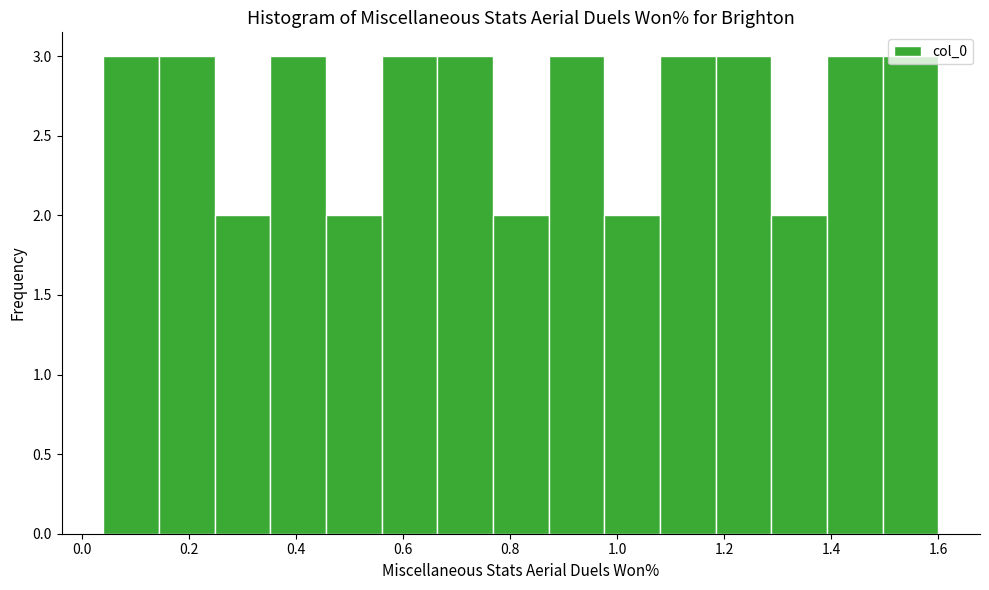

Reading left to right, list every bar in this chart as the range it spans on the x-axis followed by its height. Neither the bar edges nor the heights are printed on the chart, so give them approximately, as read against the axes.

0.040 to 0.144: 3
0.144 to 0.248: 3
0.248 to 0.352: 2
0.352 to 0.456: 3
0.456 to 0.560: 2
0.560 to 0.664: 3
0.664 to 0.768: 3
0.768 to 0.872: 2
0.872 to 0.976: 3
0.976 to 1.080: 2
1.080 to 1.184: 3
1.184 to 1.288: 3
1.288 to 1.392: 2
1.392 to 1.496: 3
1.496 to 1.600: 3